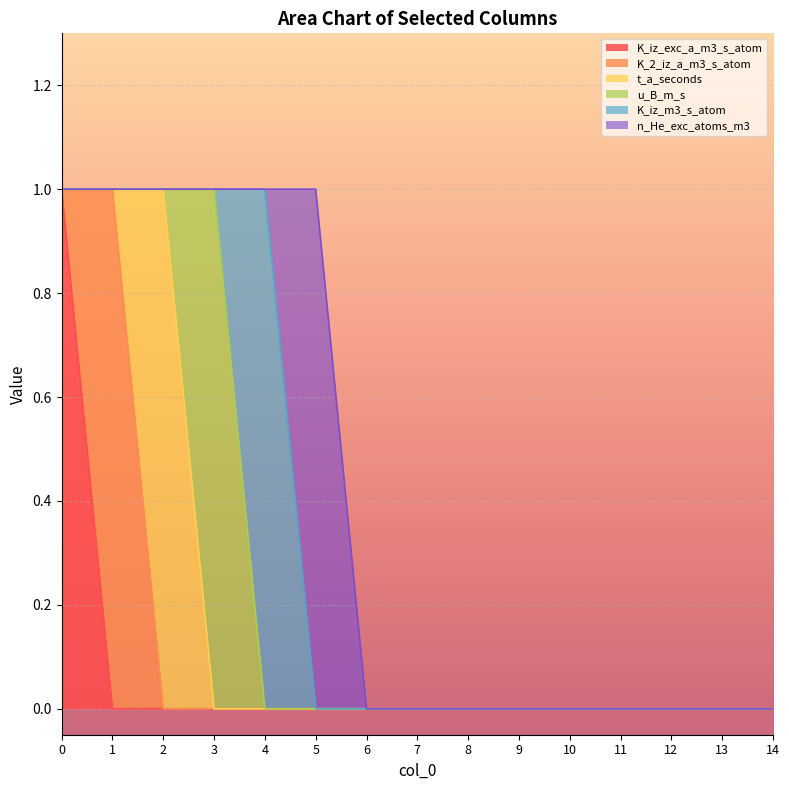

What are all the series names shown in the legend?

K_iz_exc_a_m3_s_atom, K_2_iz_a_m3_s_atom, t_a_seconds, u_B_m_s, K_iz_m3_s_atom, n_He_exc_atoms_m3